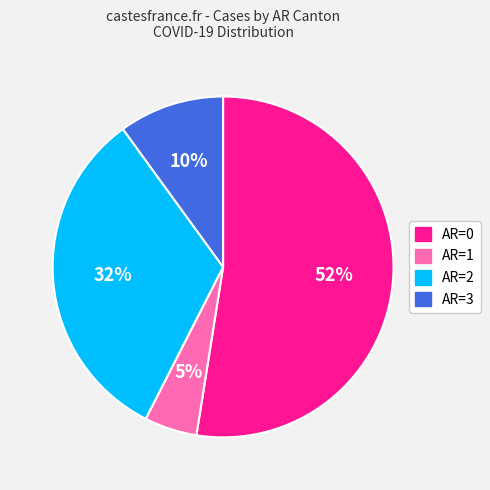

Is there any slice that represents more than half of the pie?

Yes